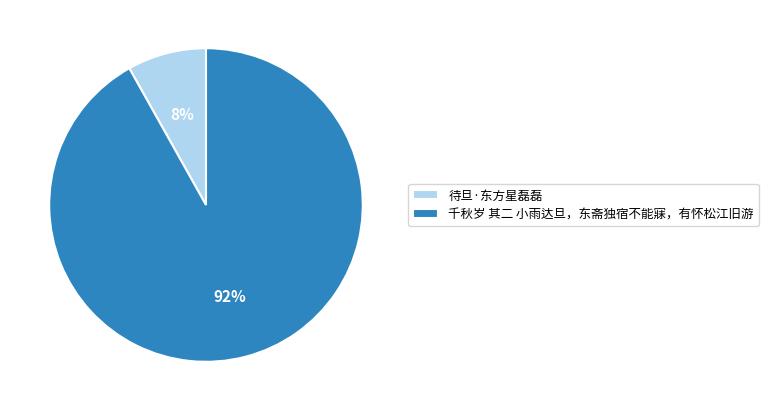

To the nearest percent, what is the difference between the largest and smallest slice percentages?

84%